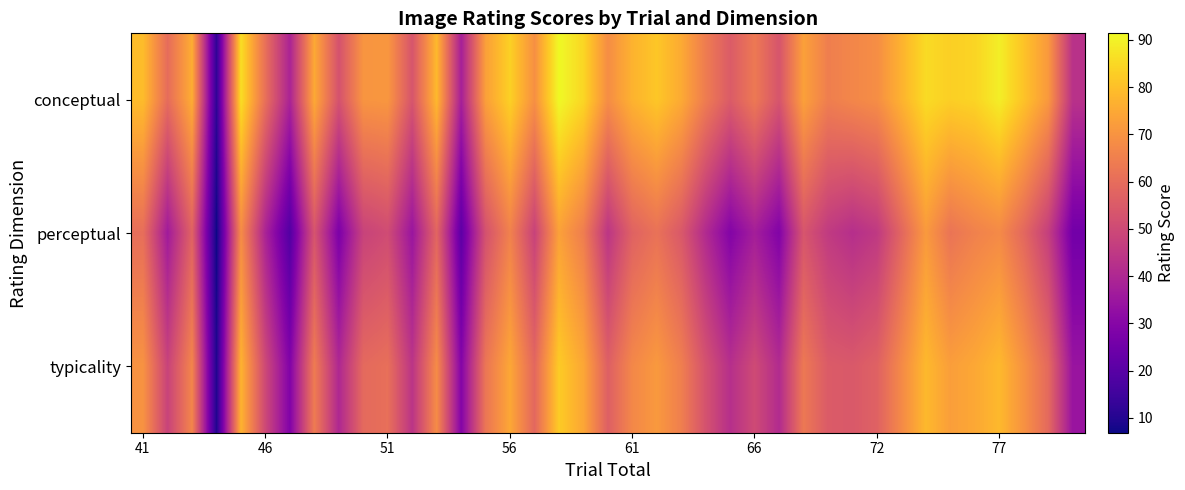

How many data points does each series have?

39